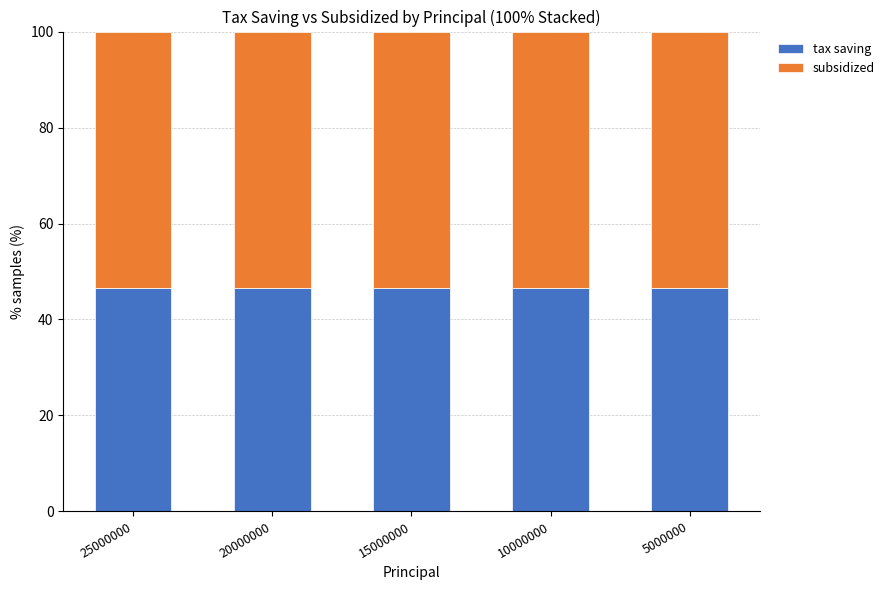

The value of tax saving at 25000000 is 69.8. True or false?

False